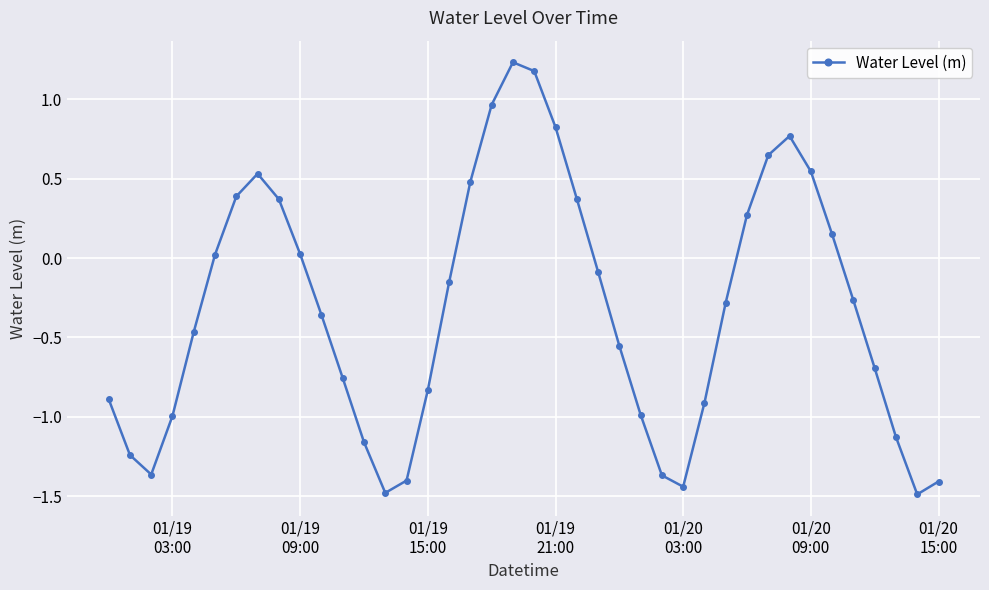

What is the sum of all values?

-12.9